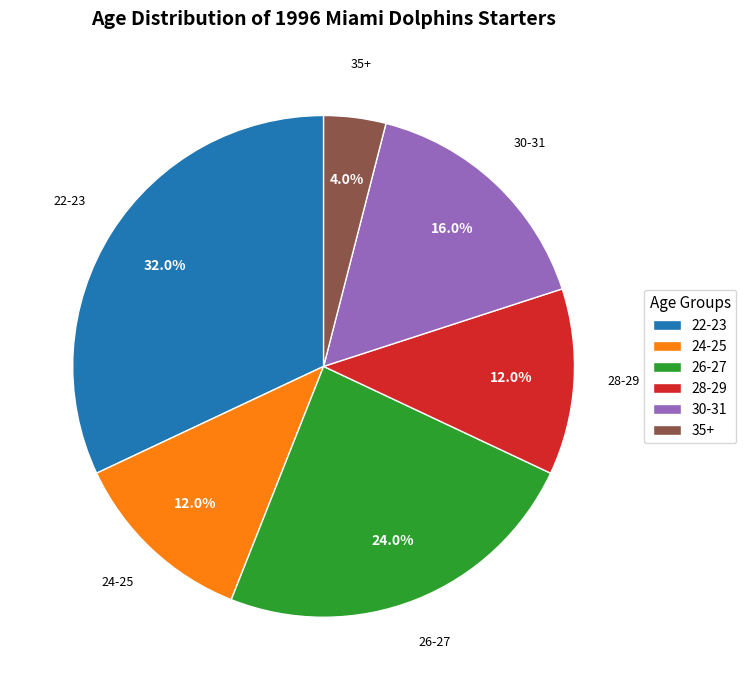

Does any single category account for the majority?

No